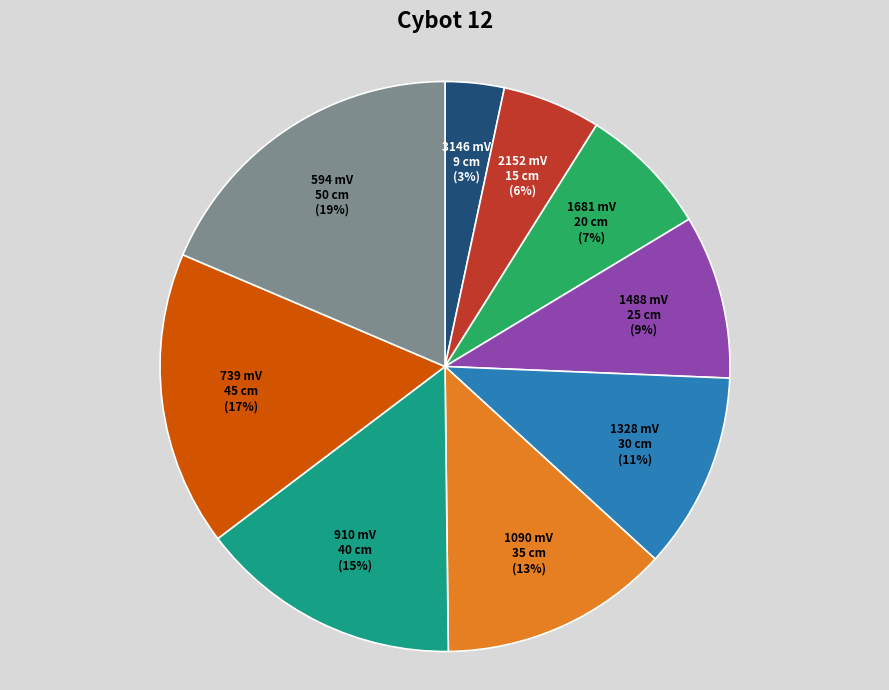

Which slice is the smallest?

3146 mV